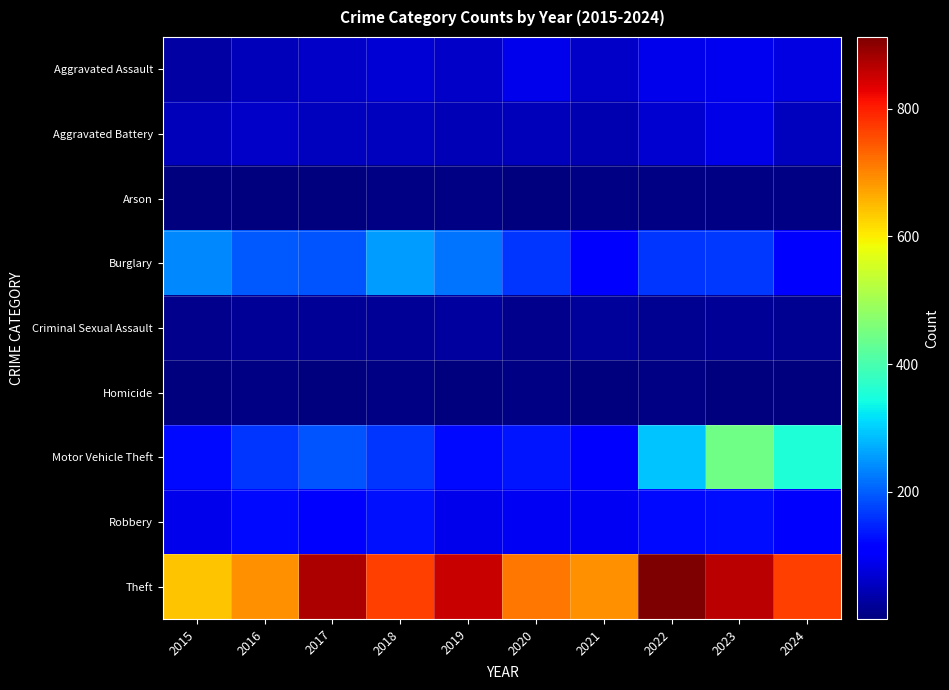

At which category does the chart reach its minimum across all series?

2017